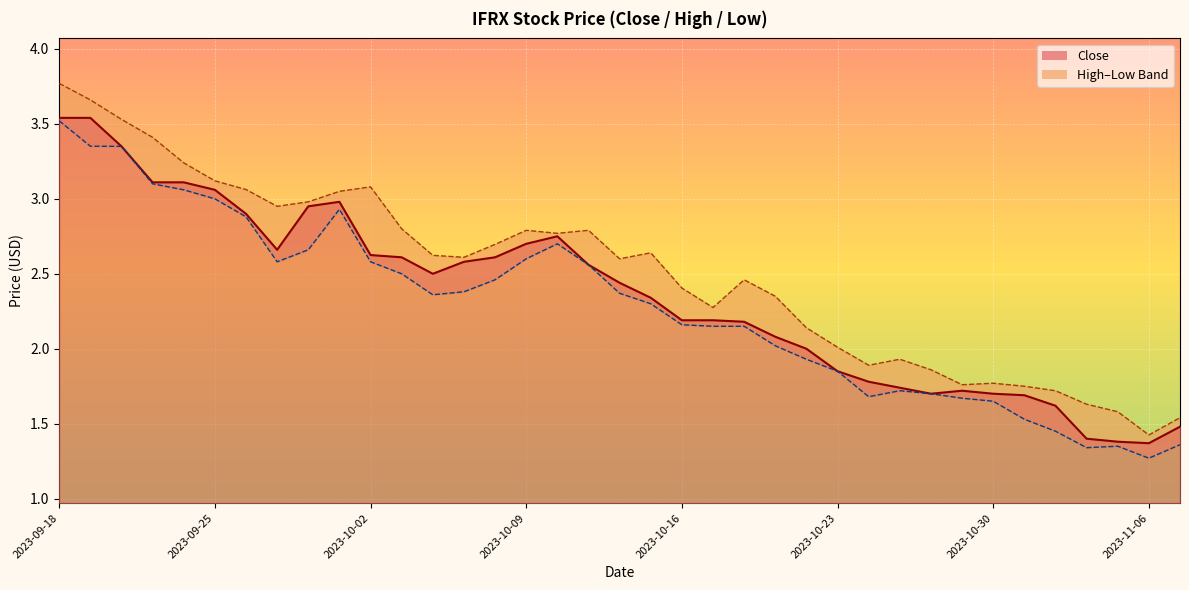

At which category is the sum across all series the highest?

2023-09-18